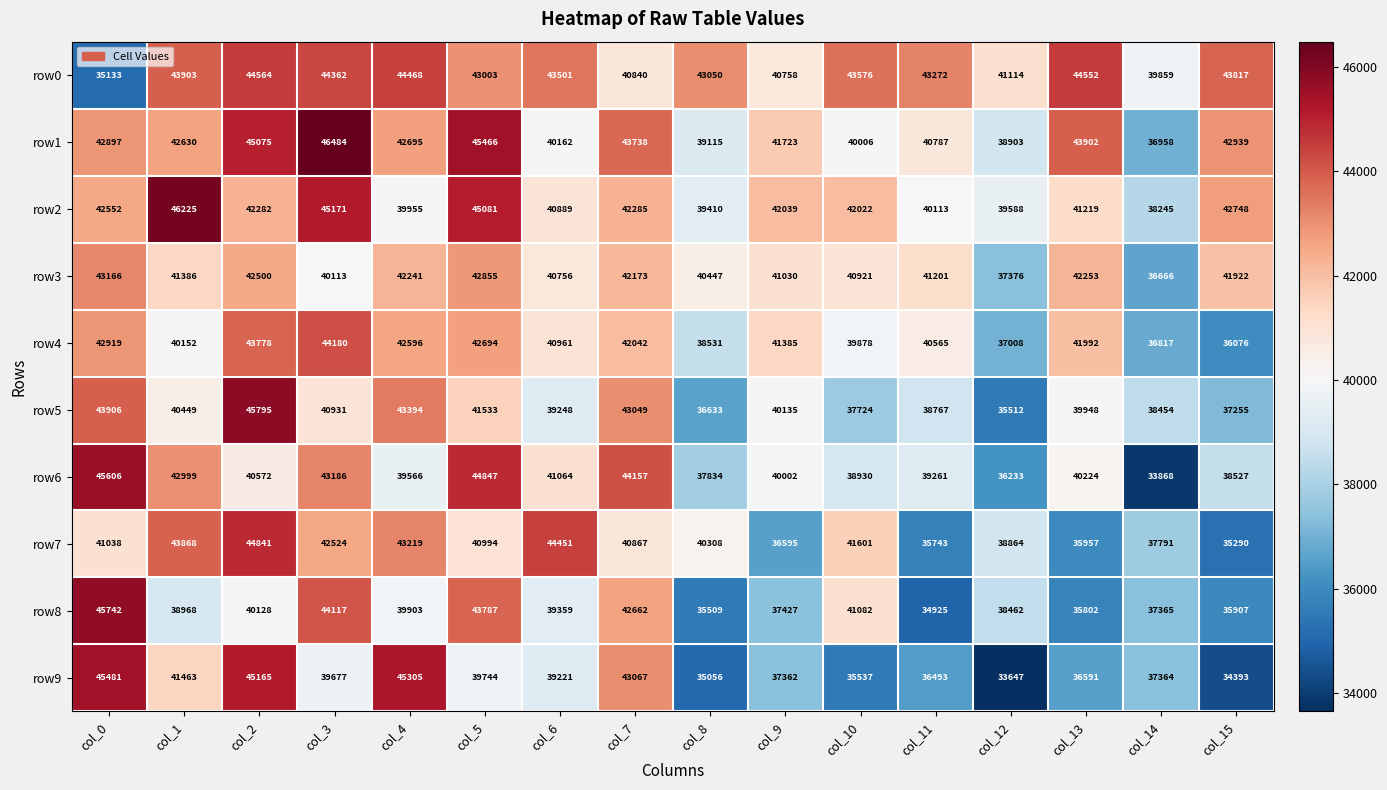

At how many categories does at least one series exceed 41258?

14